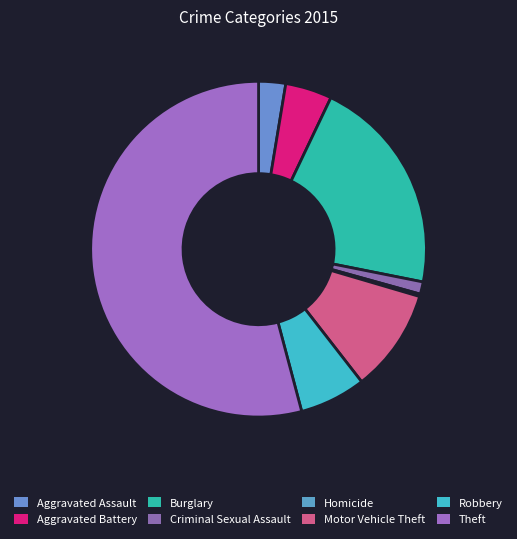

What is the majority slice?

Theft